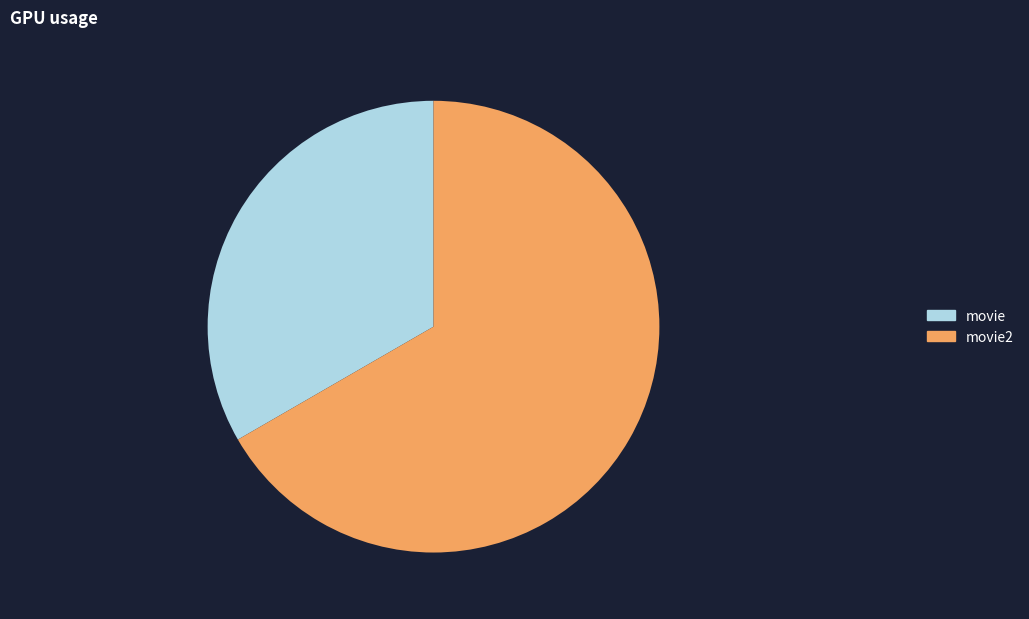

True or false: movie2 accounts for 67% of the total.

True